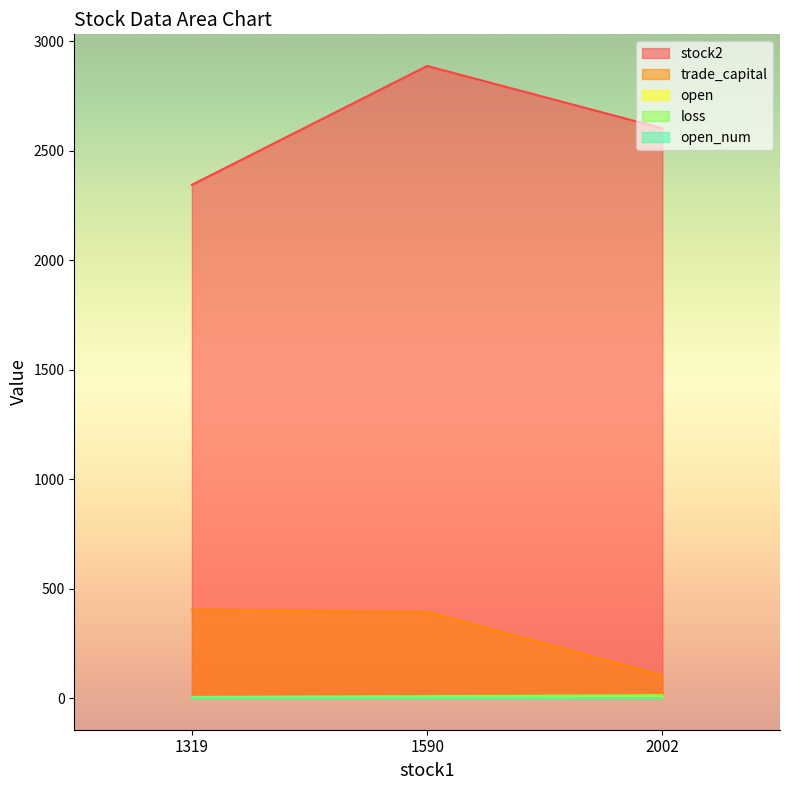

Rank the series at 1319 from highest to lowest value.

stock2, trade_capital, loss, open